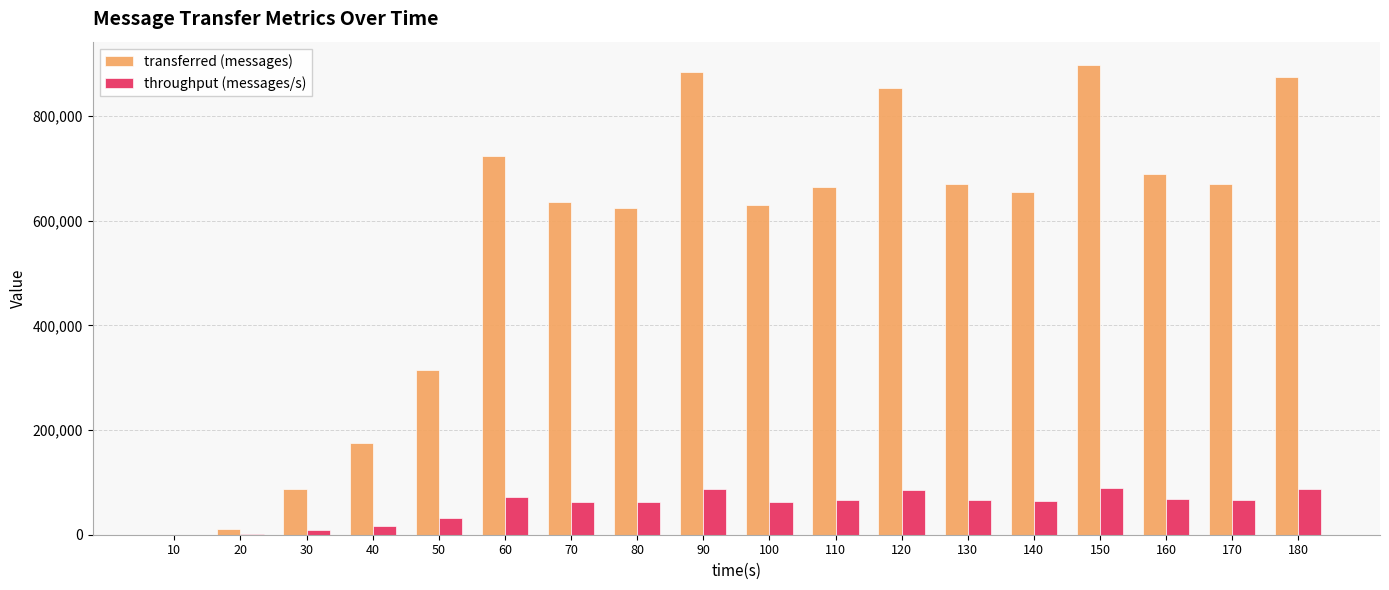

What is the greatest value displayed?

897240